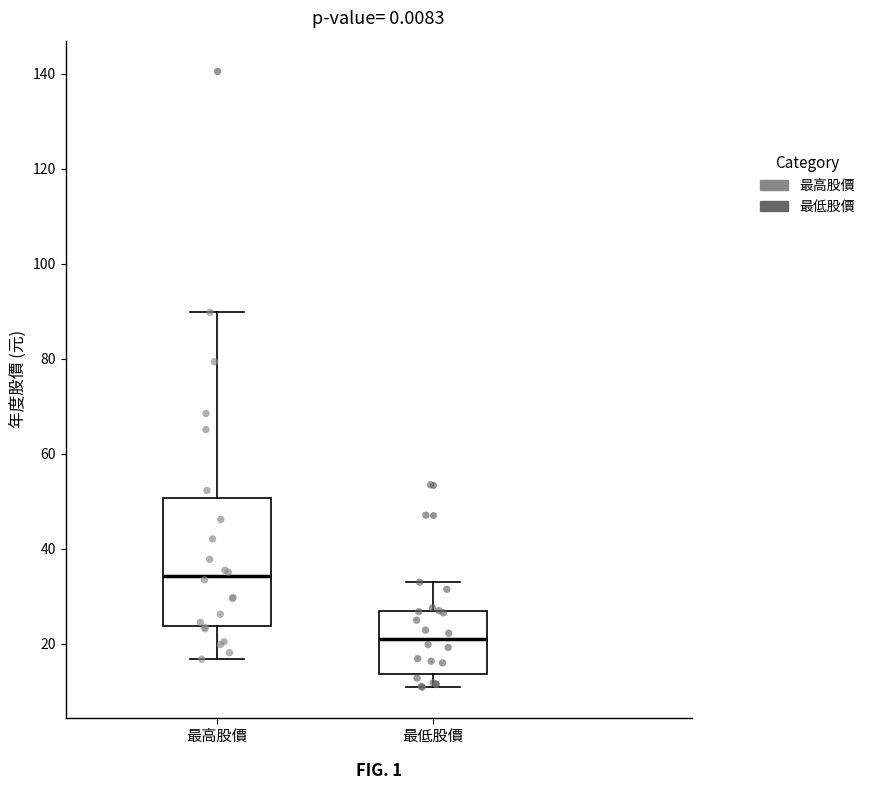

Where is the upper edge of the box for 最低股價 on the y-axis? The values are not printed on the chart, so give them approximately, as read against the axis.

26